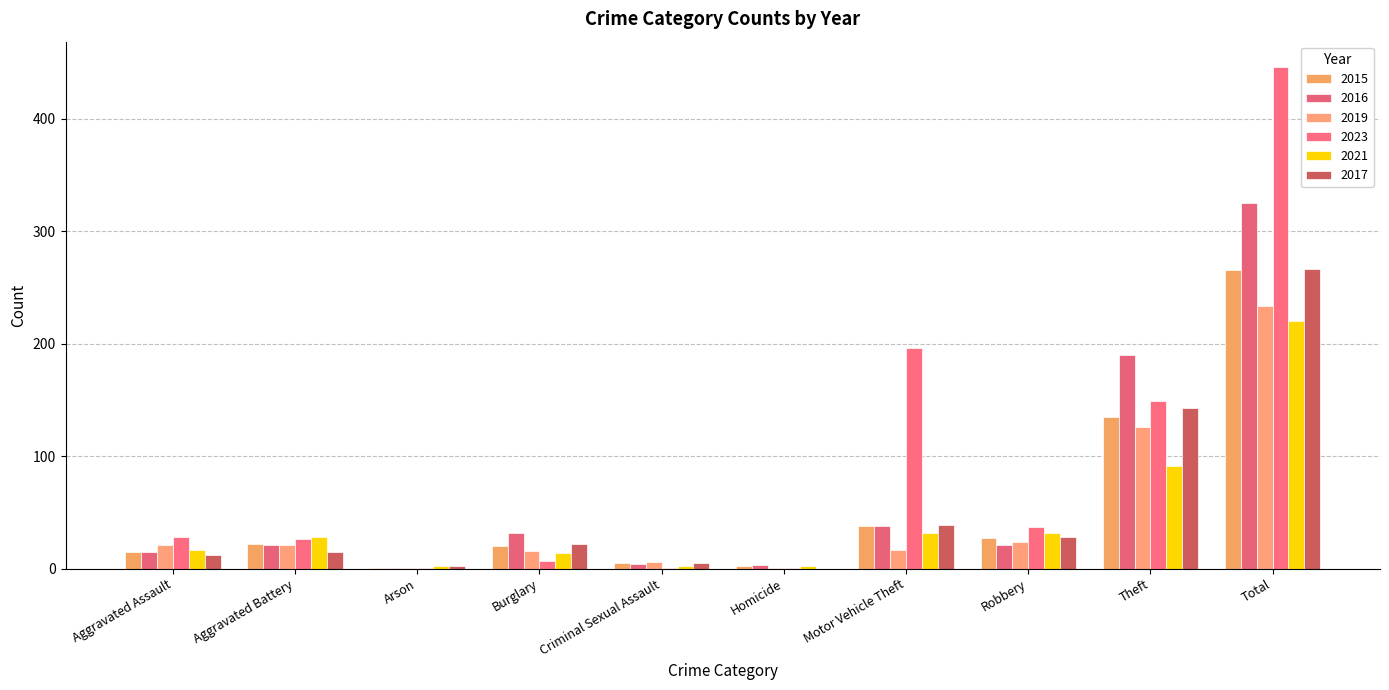

List the labels in order of 2015 value, largest first.

Total, Theft, Motor Vehicle Theft, Robbery, Aggravated Battery, Burglary, Aggravated Assault, Criminal Sexual Assault, Homicide, Arson